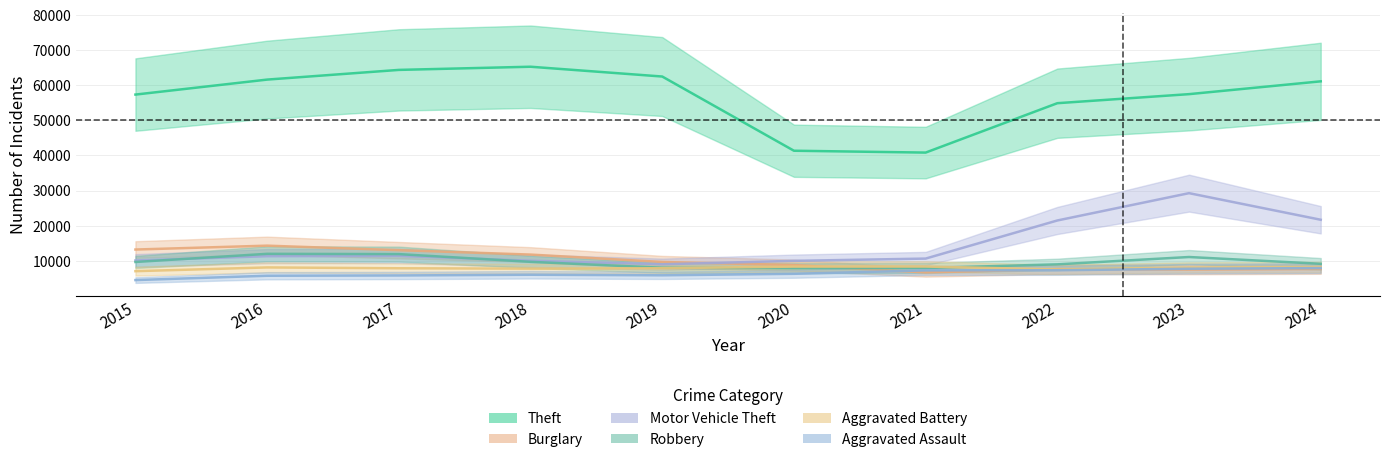

How many series are shown in this chart?

6